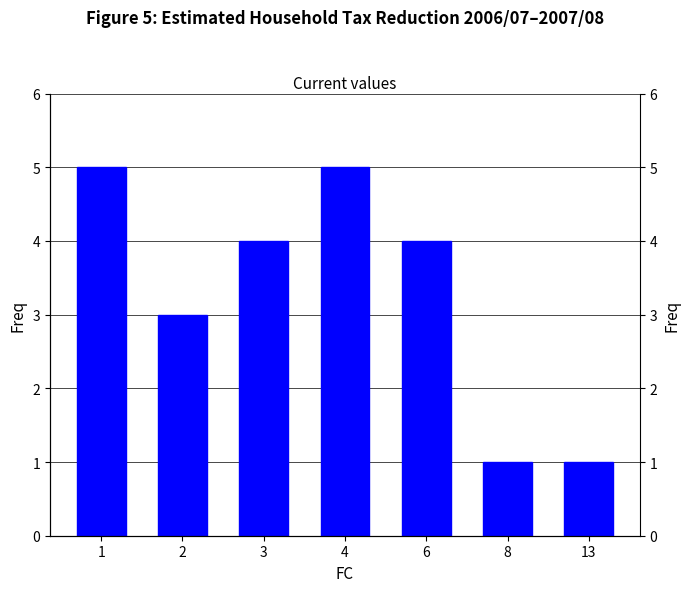

List the labels in order of value, smallest first.

8, 13, 2, 3, 6, 1, 4